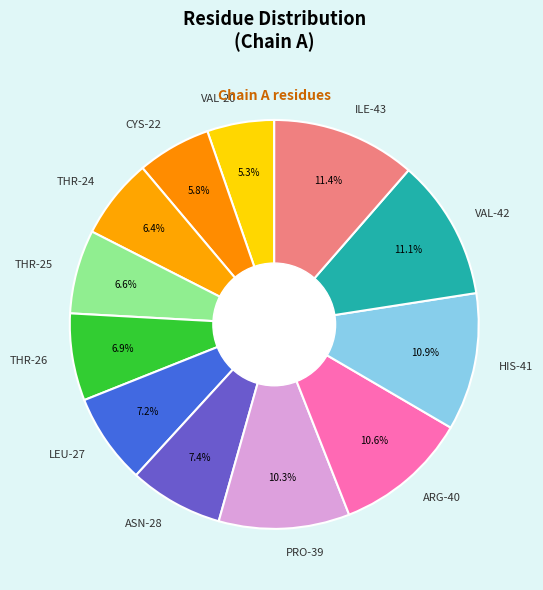

Which has a higher value, VAL-20 or ASN-28?

ASN-28